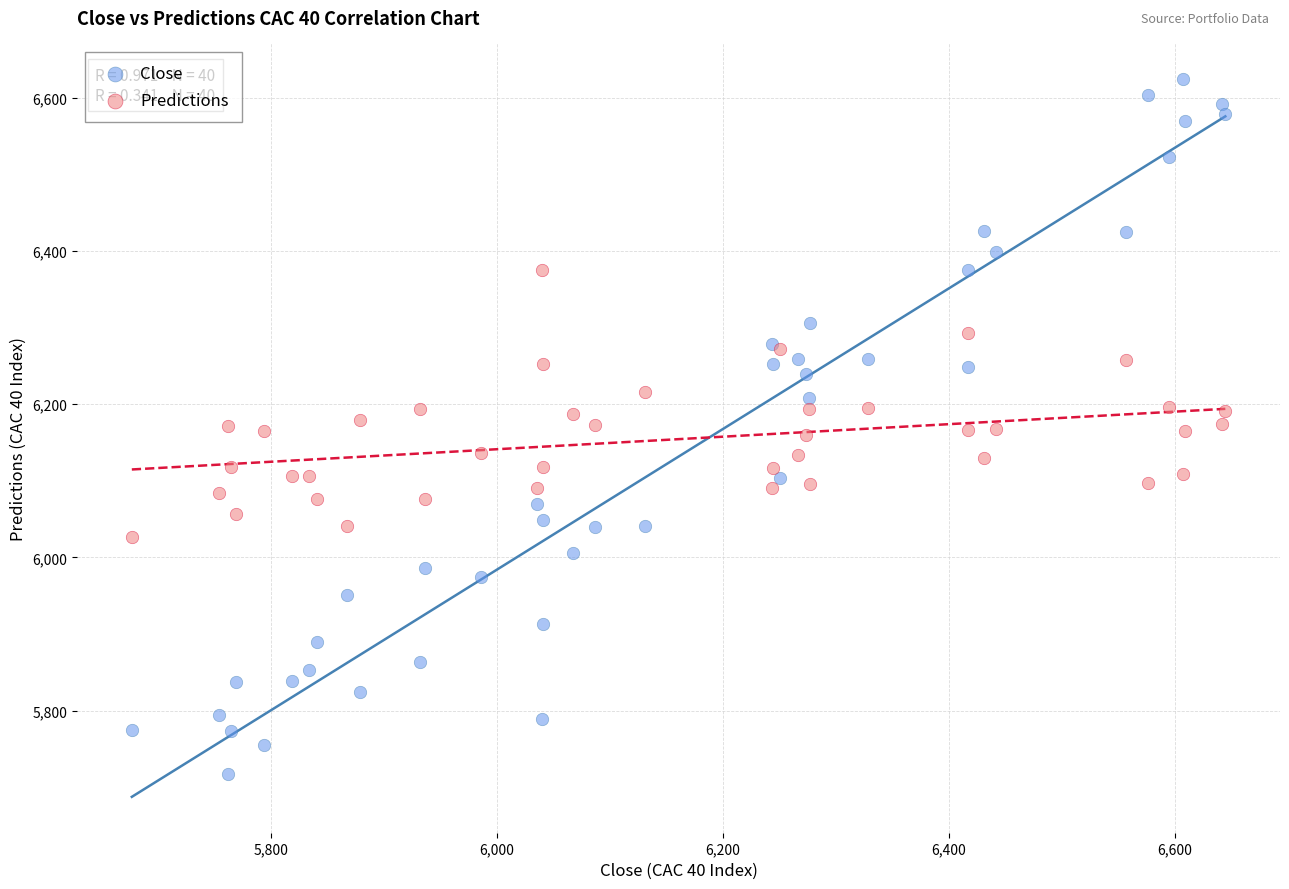

What is the X range (max minus min) for the scatter plot?

967.6